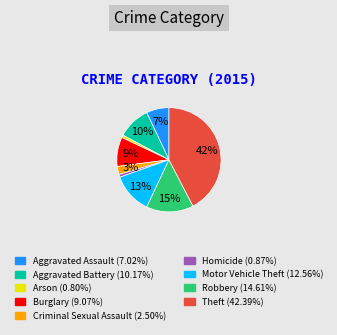

To the nearest percent, what is the difference between the Homicide (0.87%) and Burglary (9.07%) slice percentages?

8%